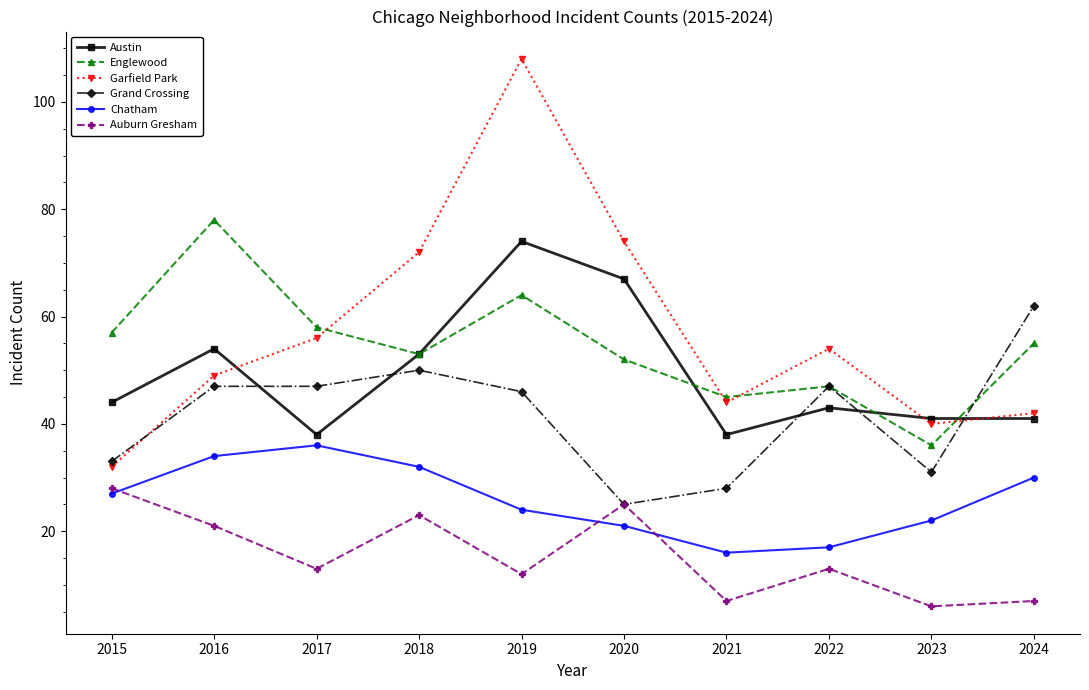

Reading left to right, transcribe all the data shown in this chart.

Austin: 2015=44	2016=54	2017=38	2018=53	2019=74	2020=67	2021=38	2022=43	2023=41	2024=41
Englewood: 2015=57	2016=78	2017=58	2018=53	2019=64	2020=52	2021=45	2022=47	2023=36	2024=55
Garfield Park: 2015=32	2016=49	2017=56	2018=72	2019=108	2020=74	2021=44	2022=54	2023=40	2024=42
Grand Crossing: 2015=33	2016=47	2017=47	2018=50	2019=46	2020=25	2021=28	2022=47	2023=31	2024=62
Chatham: 2015=27	2016=34	2017=36	2018=32	2019=24	2020=21	2021=16	2022=17	2023=22	2024=30
Auburn Gresham: 2015=28	2016=21	2017=13	2018=23	2019=12	2020=25	2021=7	2022=13	2023=6	2024=7